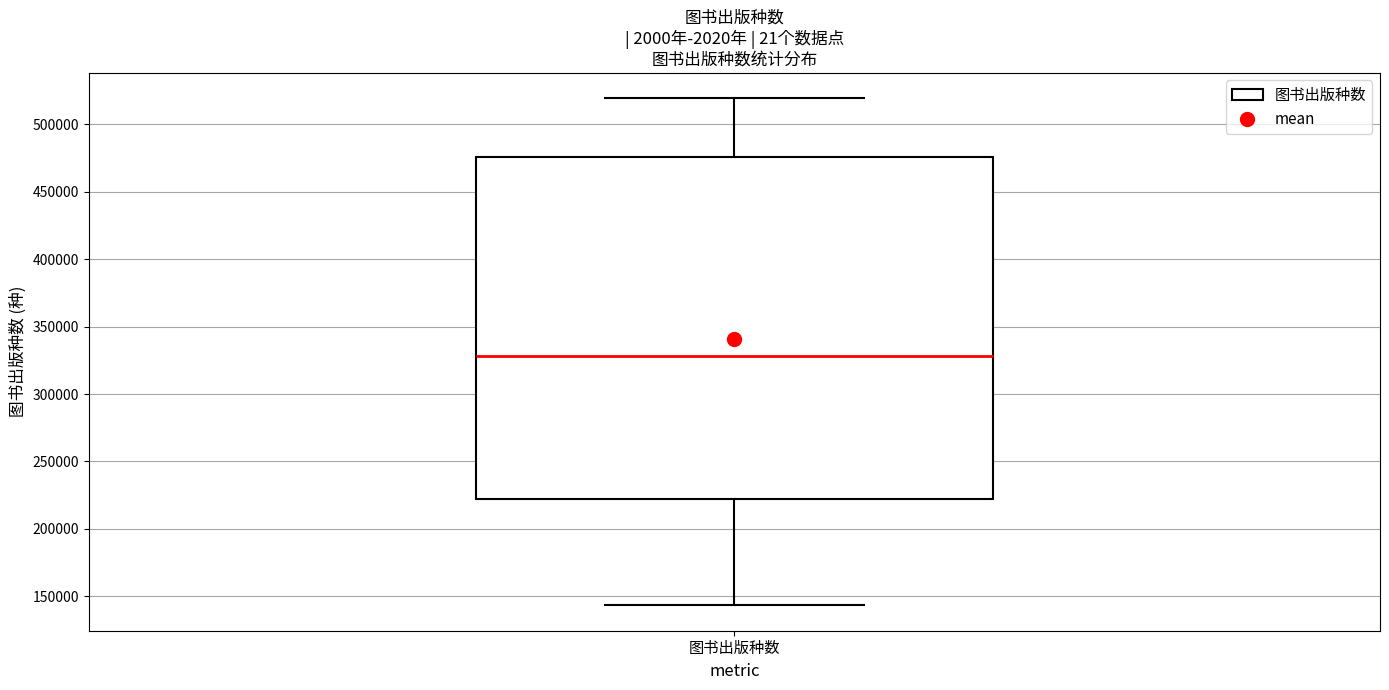

Where does the lower whisker of the box for 图书出版种数 end on the y-axis? The values are not printed on the chart, so give them approximately, as read against the axis.

145000